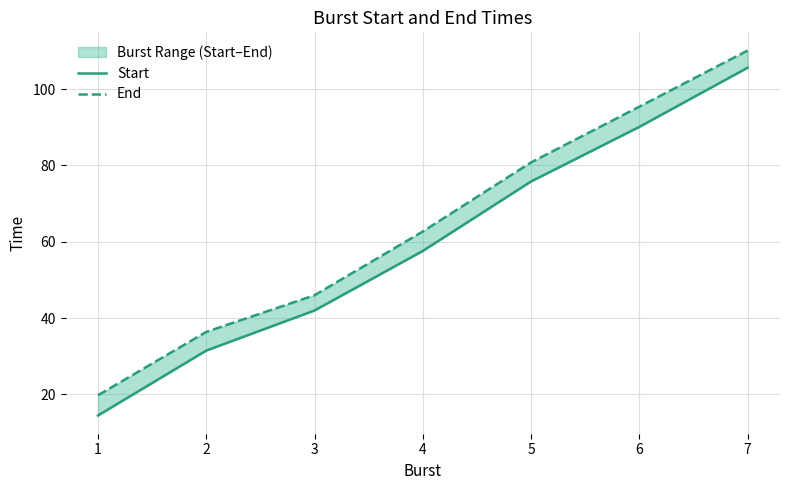

Reading left to right, what are all the values shown in this chart?

Start: 14.5	31.5	42.0	57.6	75.8	90.1	105.6
End: 19.8	36.4	46.0	62.7	80.8	95.4	110.1